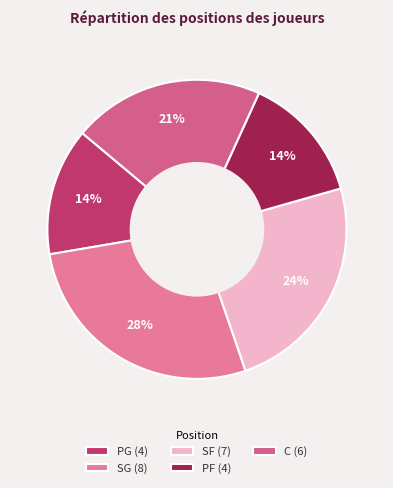

To the nearest percent, what percentage of the pie is C?

21%